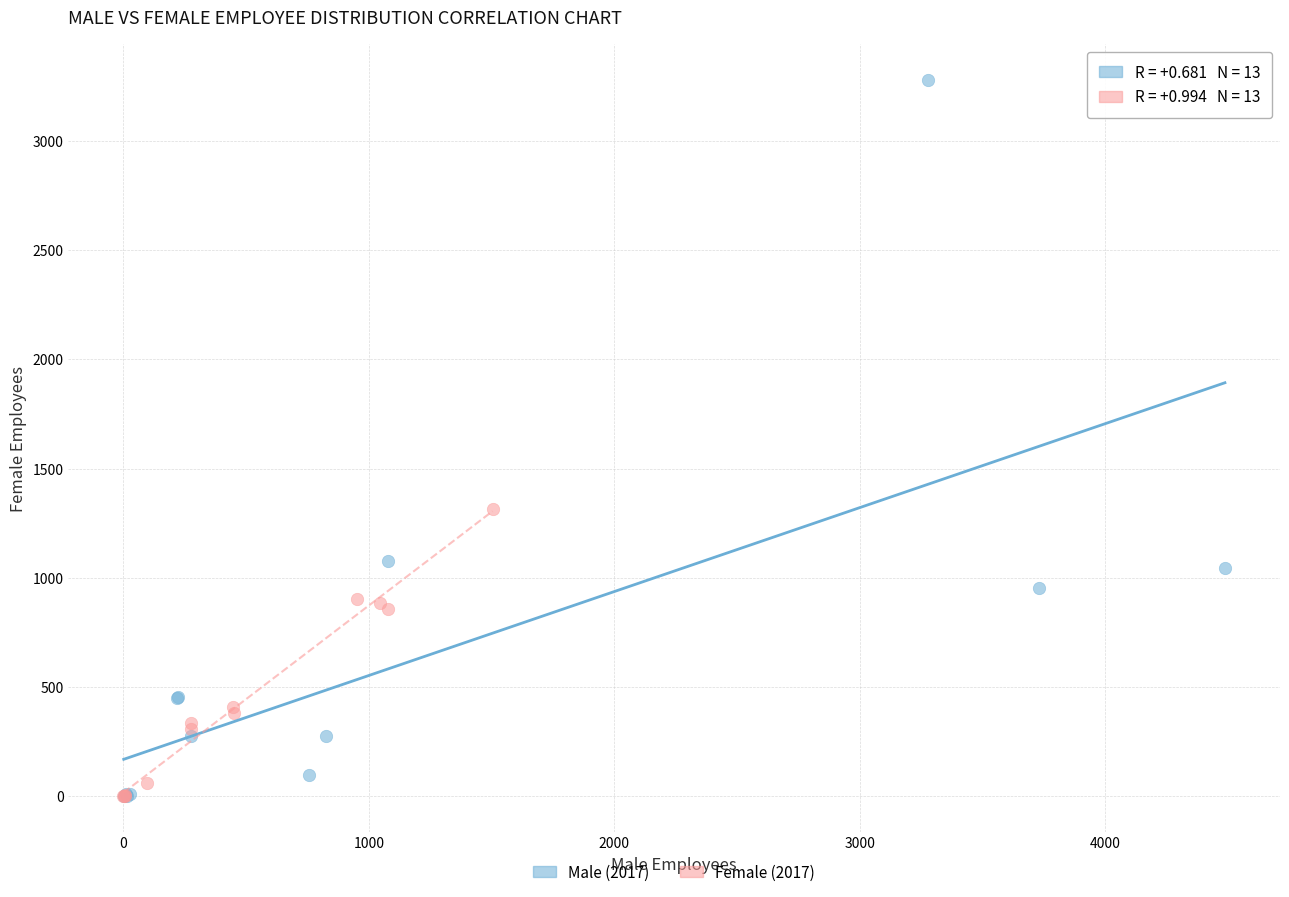

Which series reaches the maximum Y coordinate?

Male (2017)